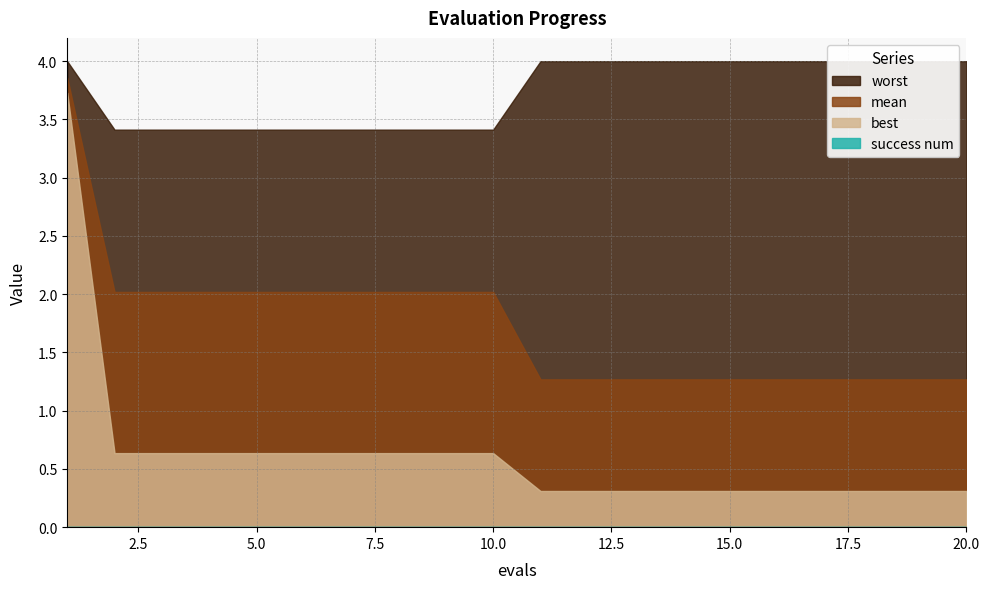

True or false: mean and worst cross at least once.

False